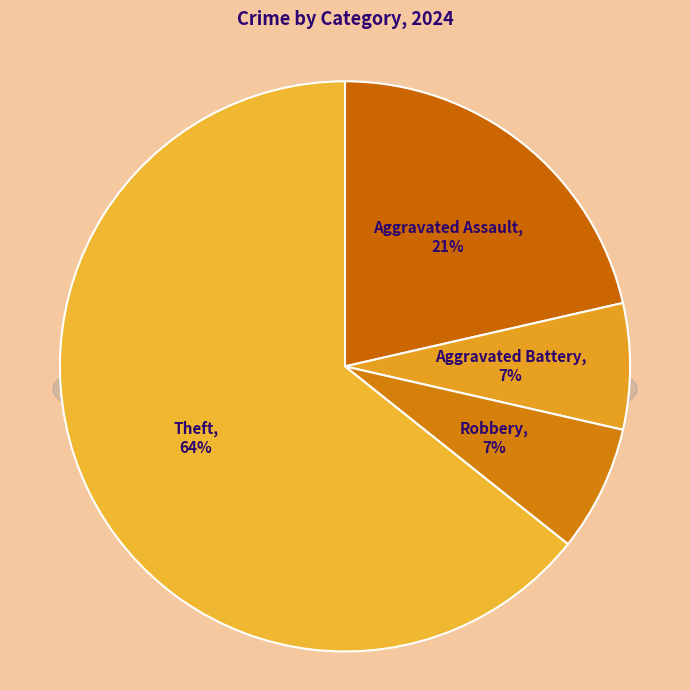

How many slices are in this pie chart?

4